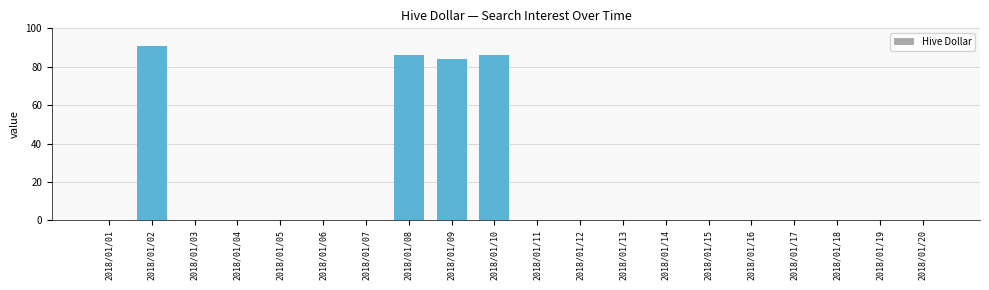

What is the sum of all values?

347